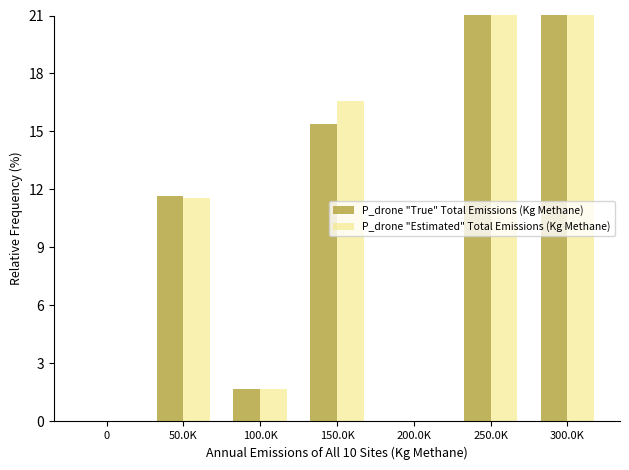

What is the value of the P_drone "True" Total Emissions (Kg Methane) bar at the 2nd from the left?

11.7